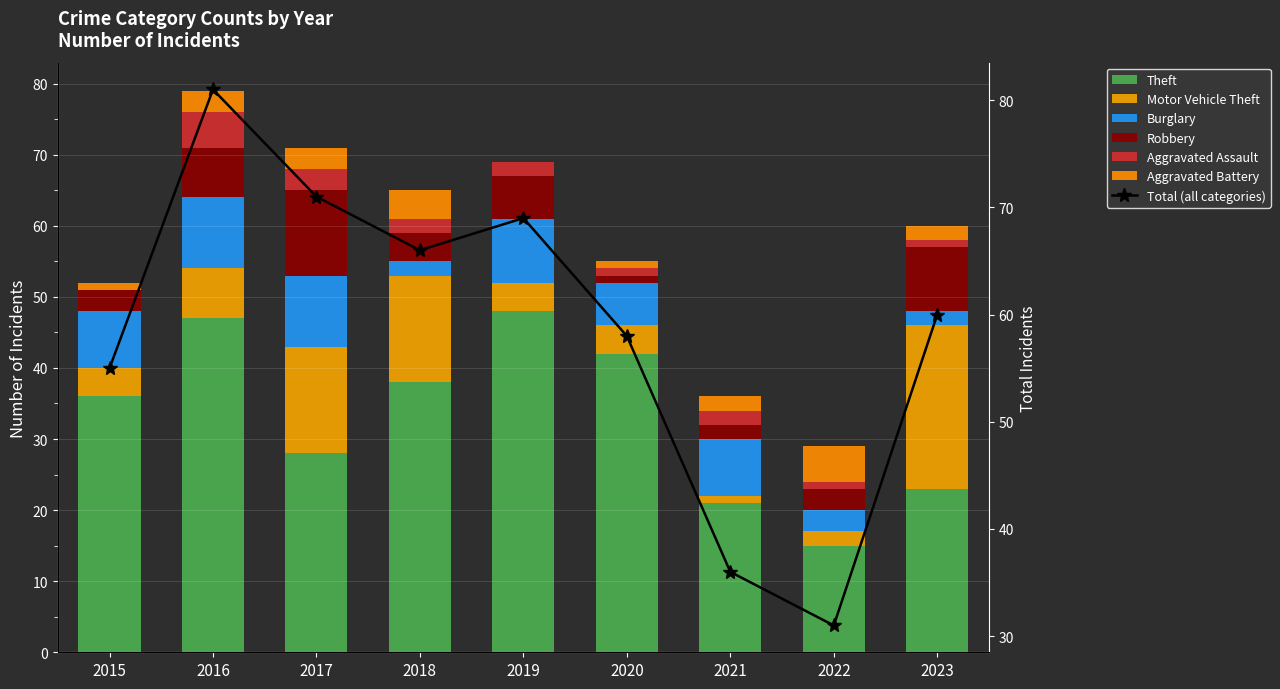

Which category has the highest value in the Burglary series?

2016